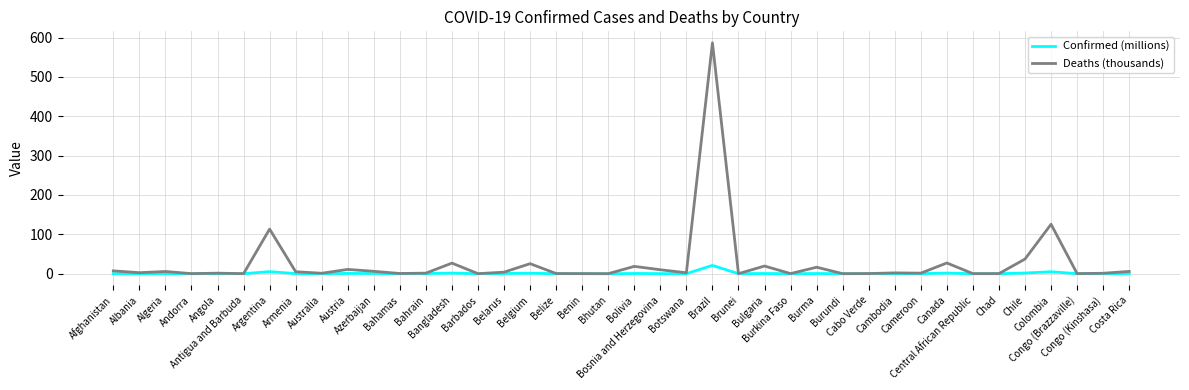

List the series in order of their peak value, highest first.

Deaths (thousands), Confirmed (millions)